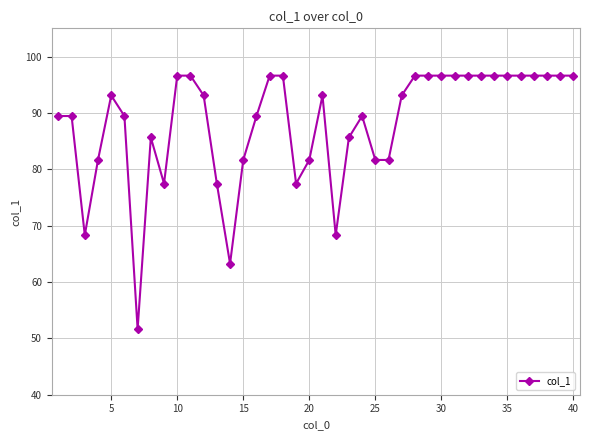

How many lines are shown in the chart?

1